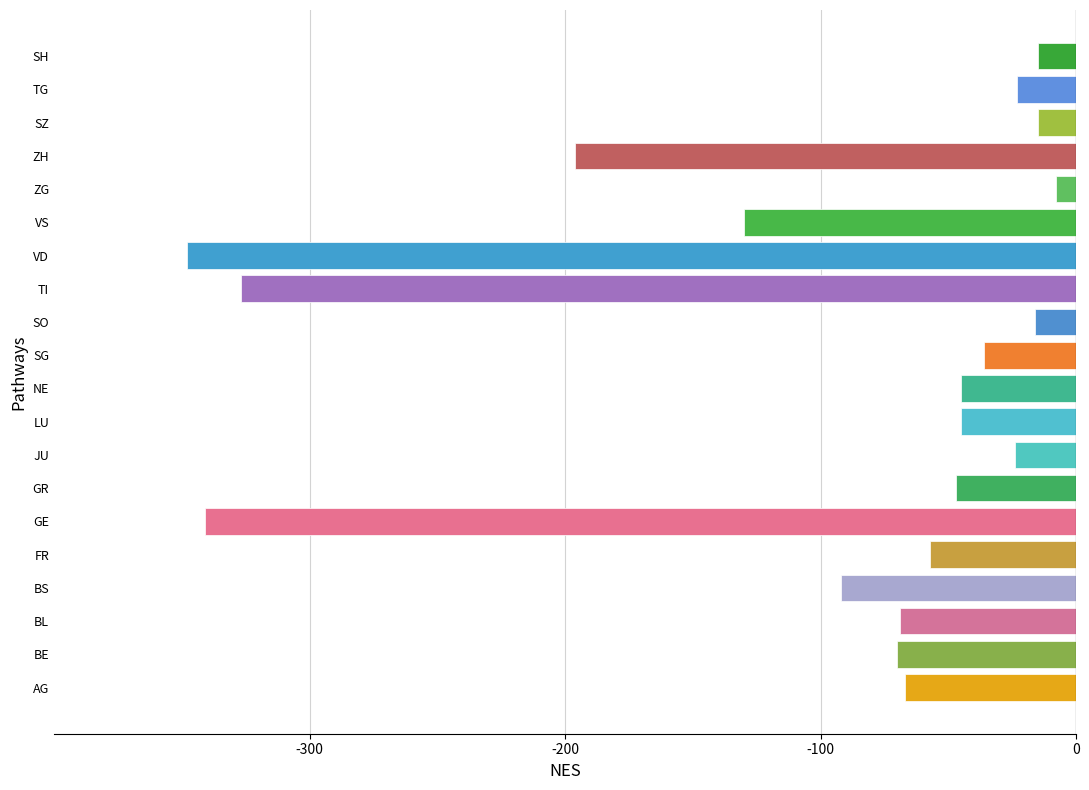

What value does the data have at SG?

-36